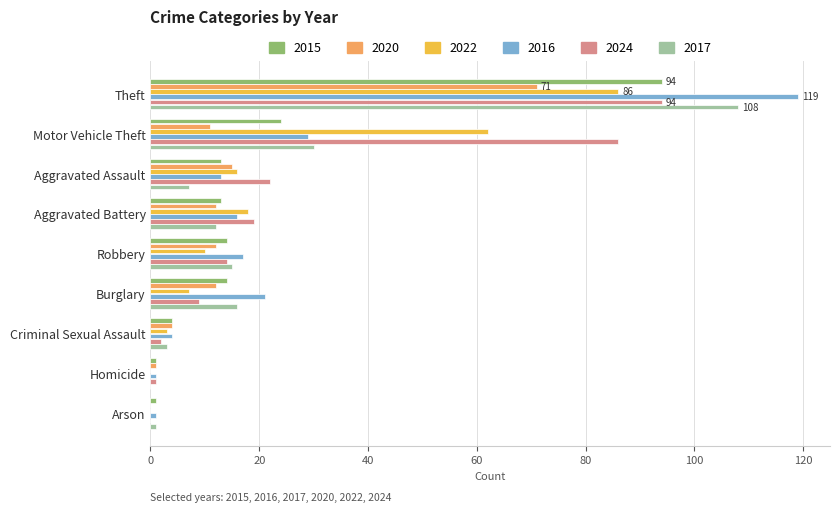

What is the sum of the 2017 values at Theft and Aggravated Assault?

115